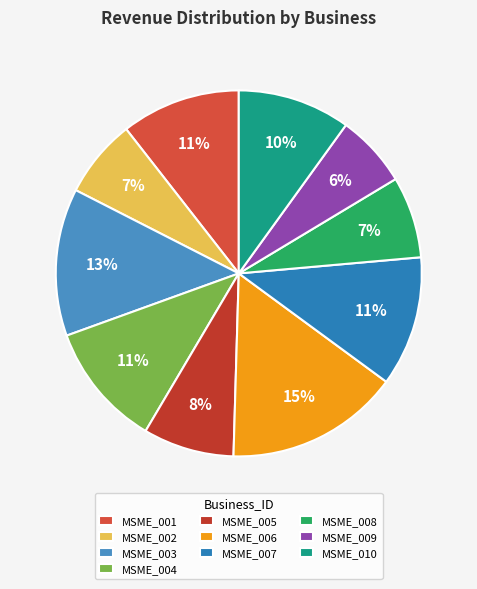

Which slice is the largest?

MSME_006